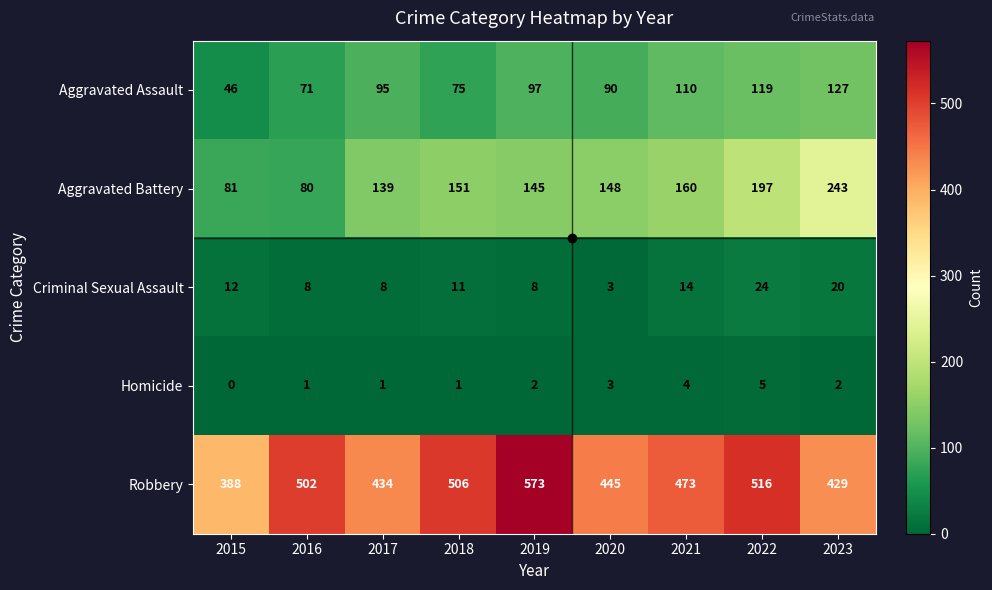

What is the difference between the maximum and minimum values in the Aggravated Battery series?

163